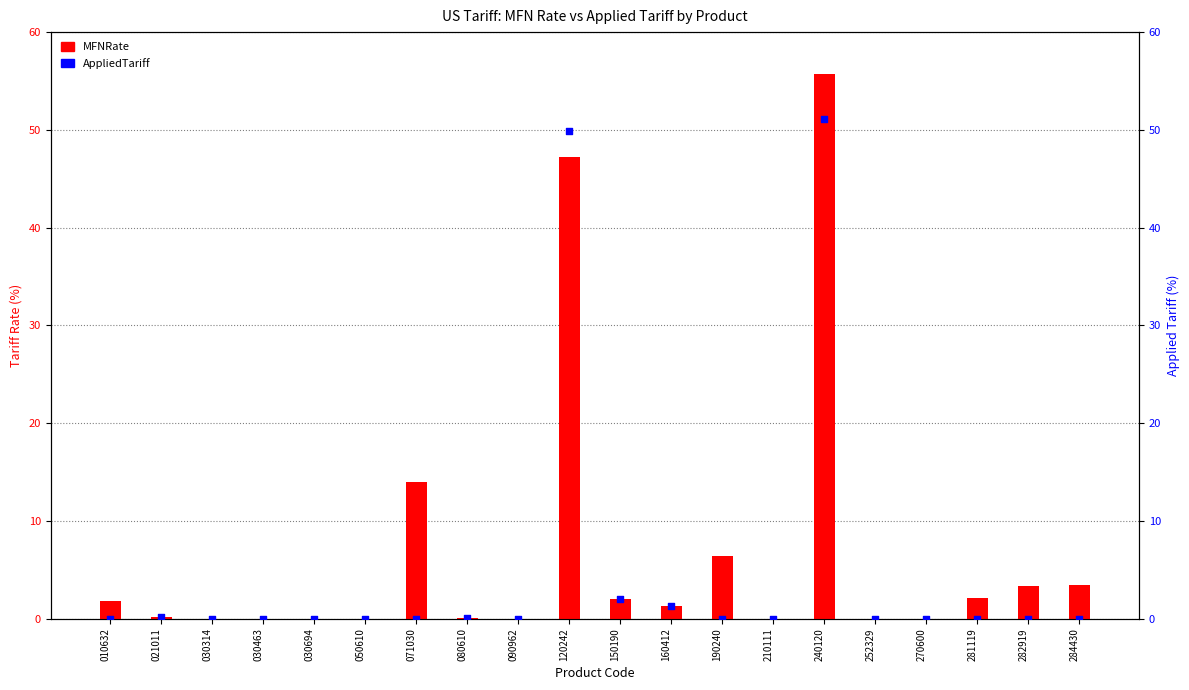

Which series has the largest total across all categories?

MFNRate